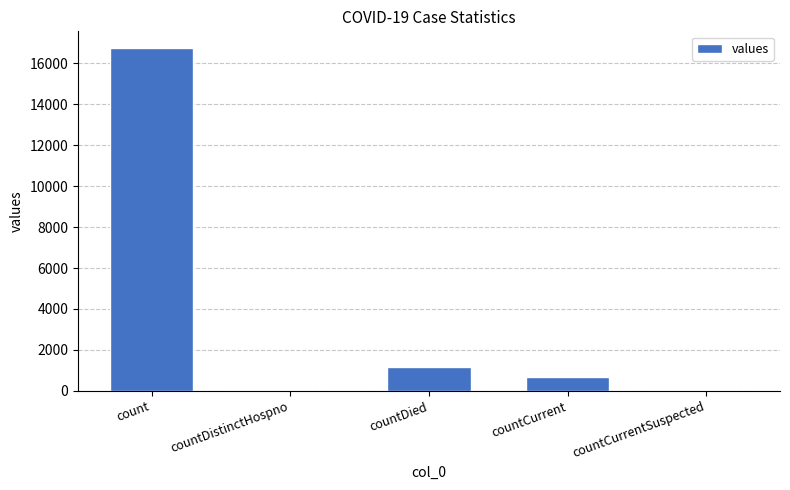

What is the sum of all values?

18539